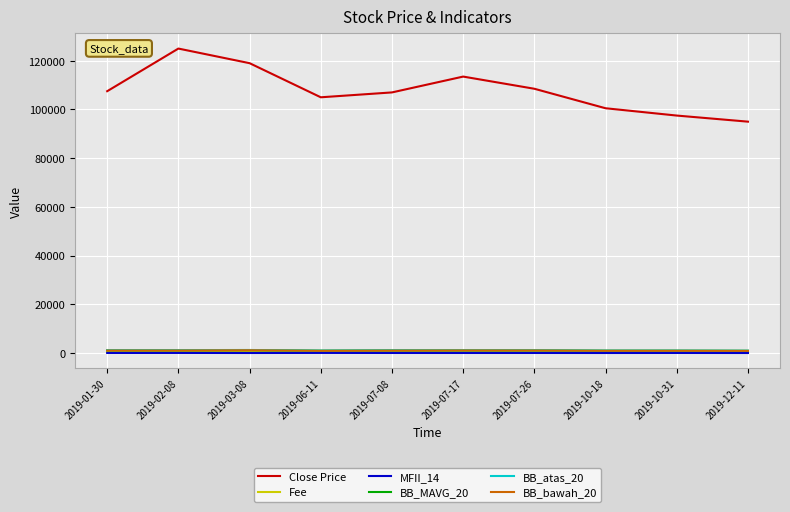

True or false: BB_bawah_20 and Close Price cross at least once.

False